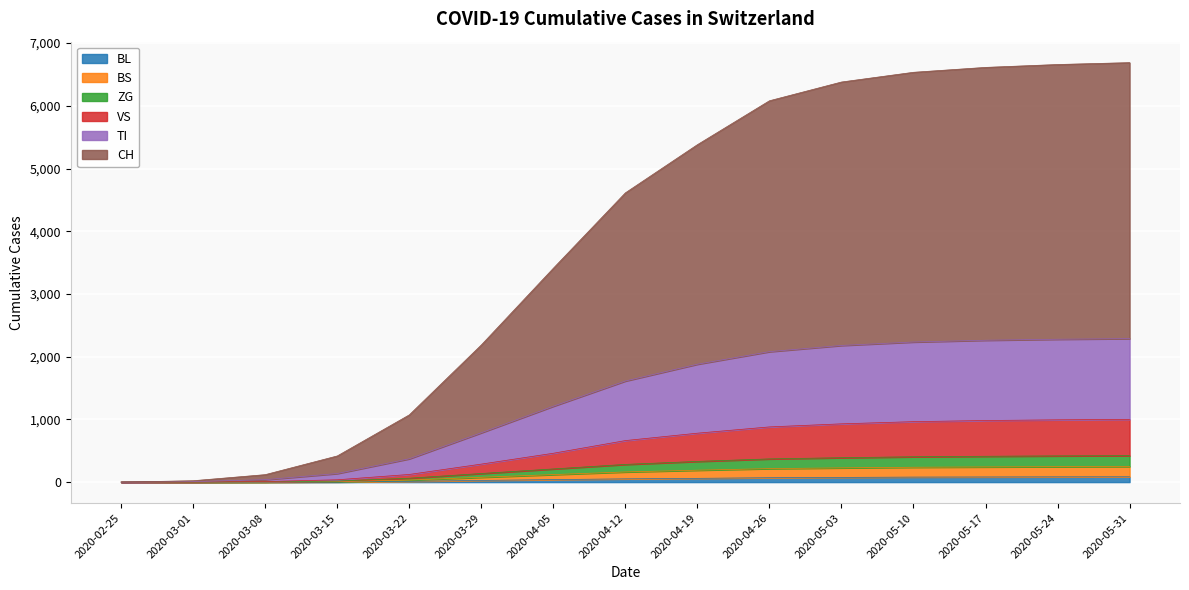

True or false: BL and CH cross at least once.

False